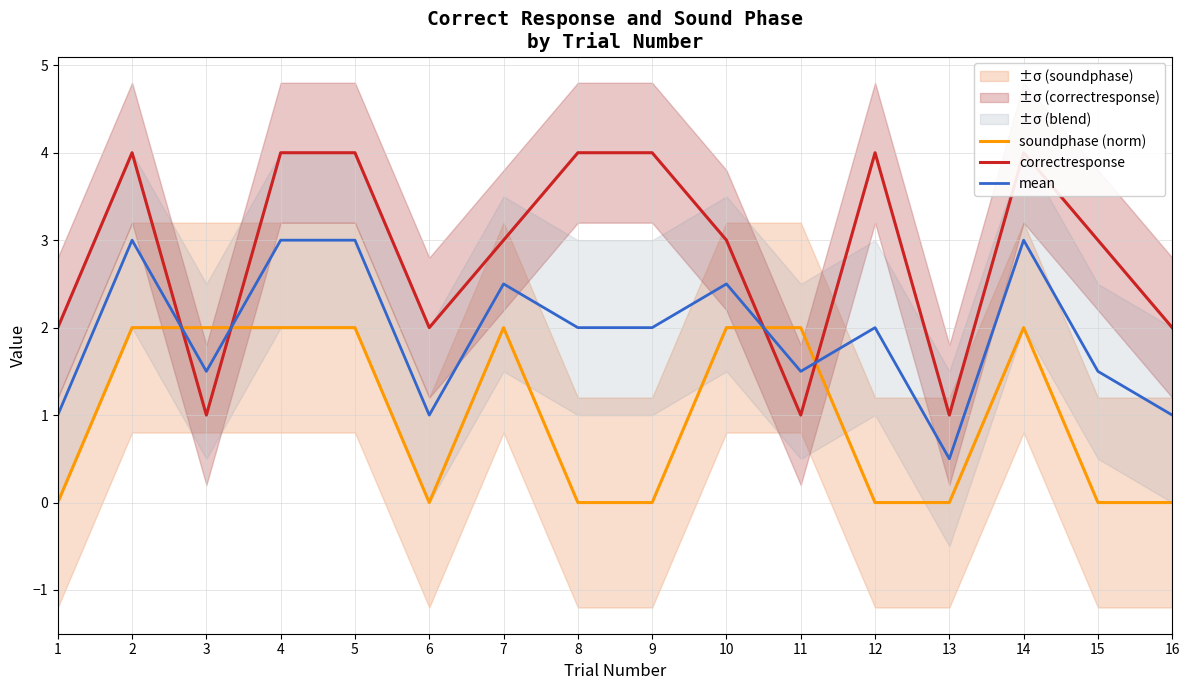

What is the total value across all series at 7?

7.5